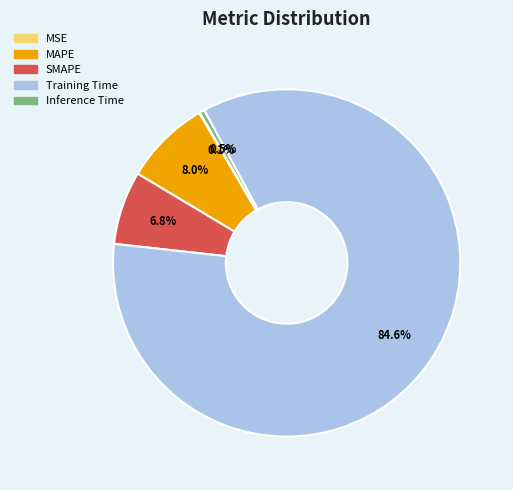

Is there any slice that represents more than half of the pie?

Yes